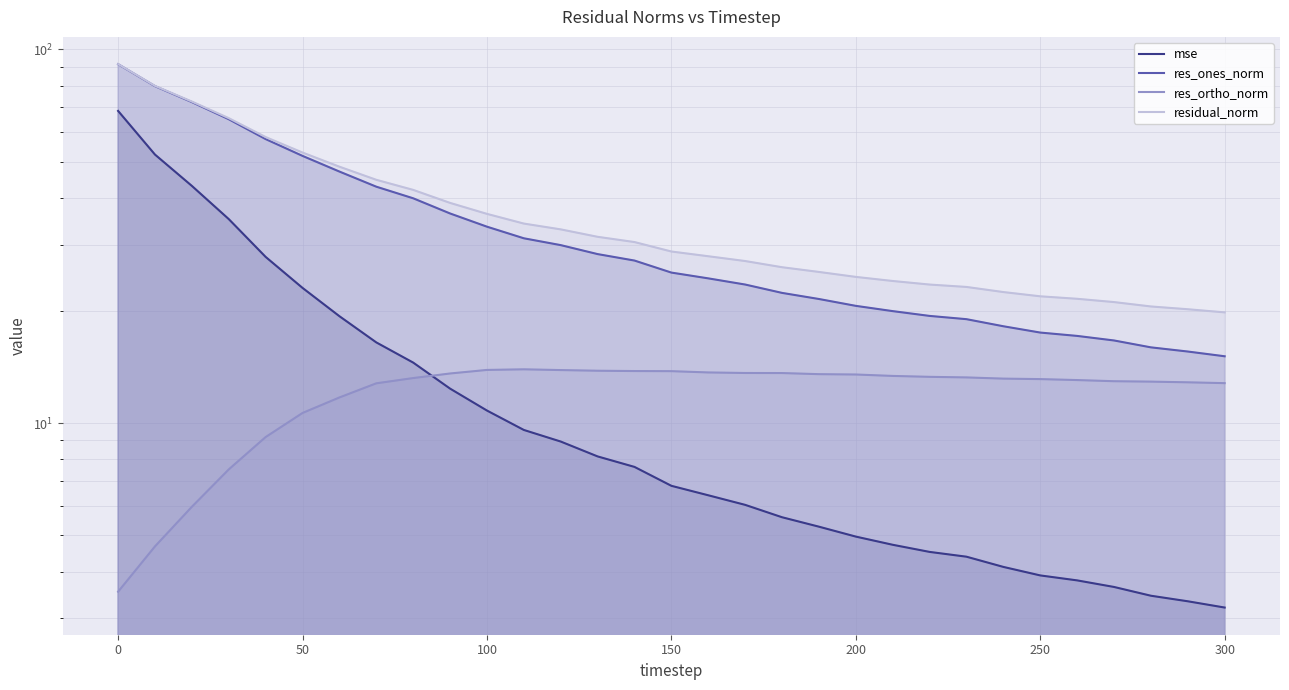

The residual_norm series shows 64.8 at 9. True or false?

False